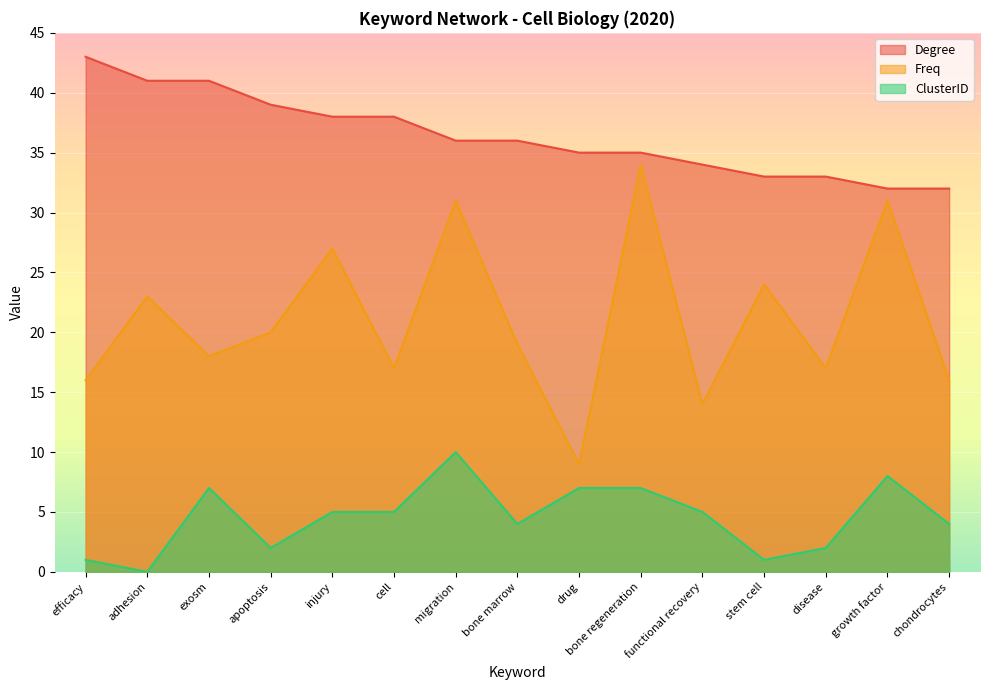

At how many categories does at least one series exceed 5?

15